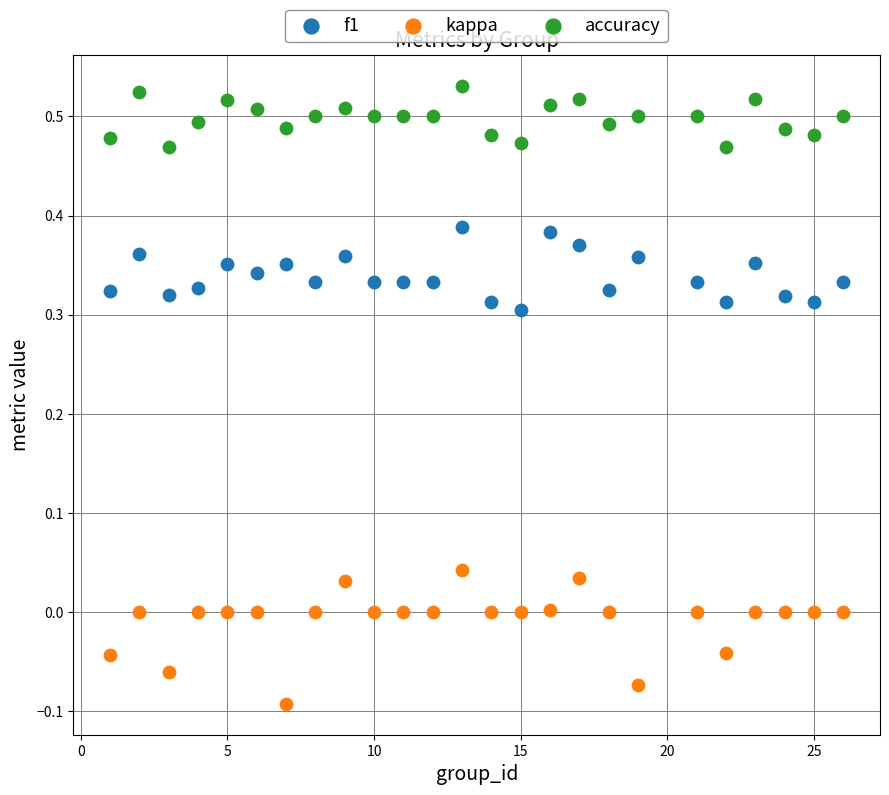

Across all data points, what is the range of X values (max minus min)?

25.0